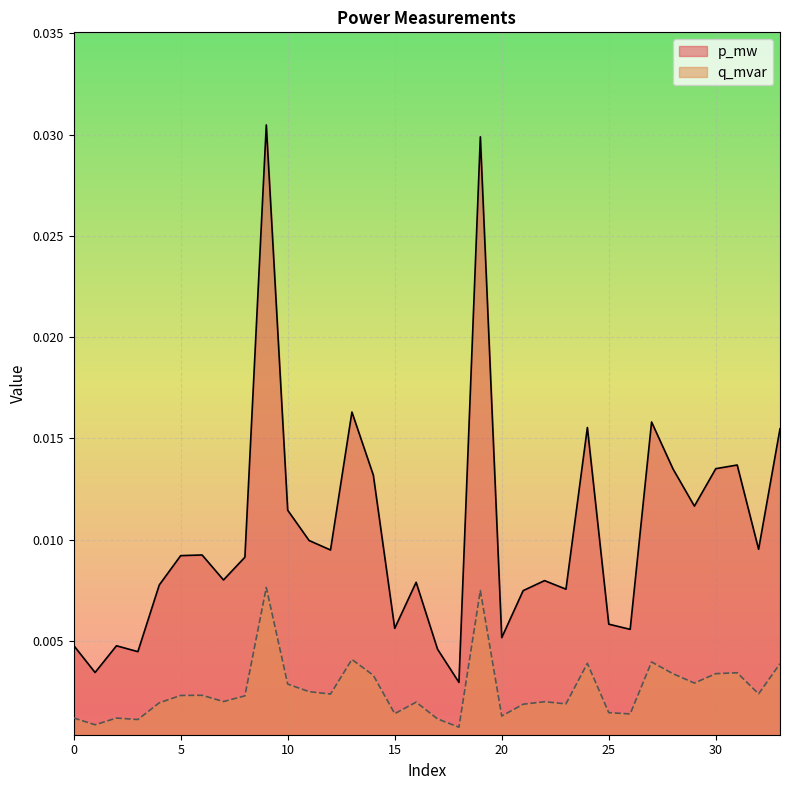

How many interior local peaks does the p_mw series have?

10